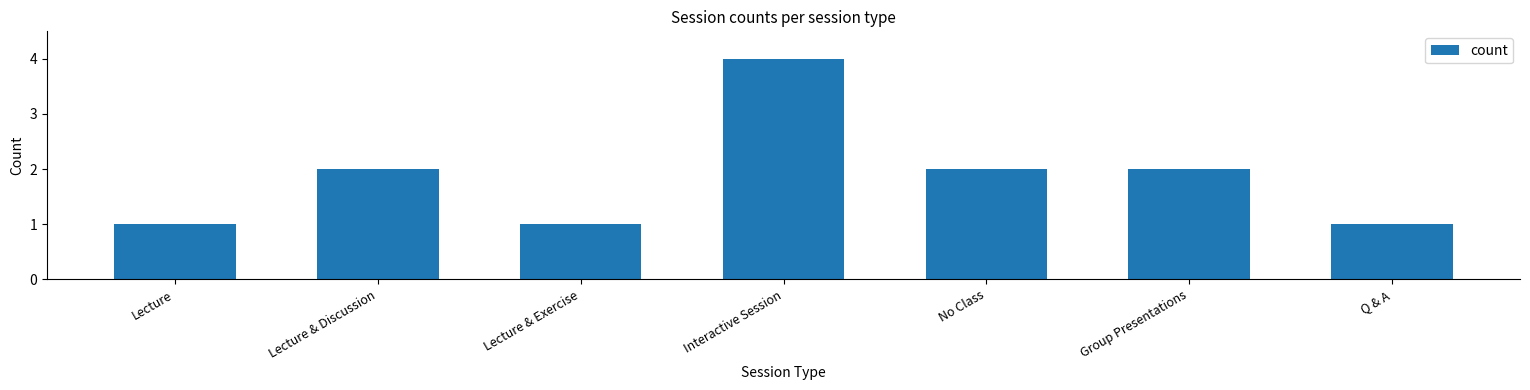

What is the sum of all values?

13